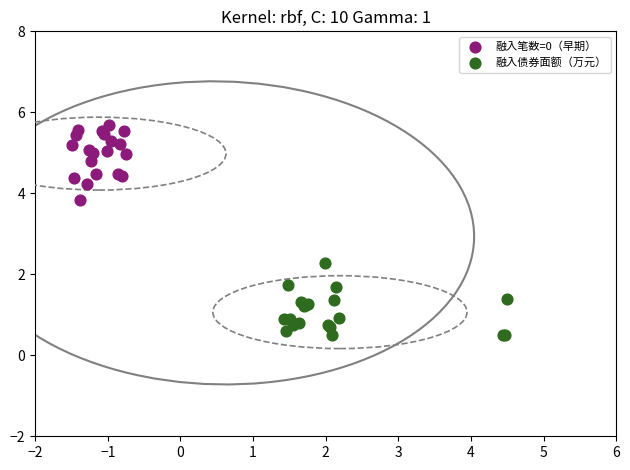

Which series contains the lowest Y value?

融入债券面额（万元）